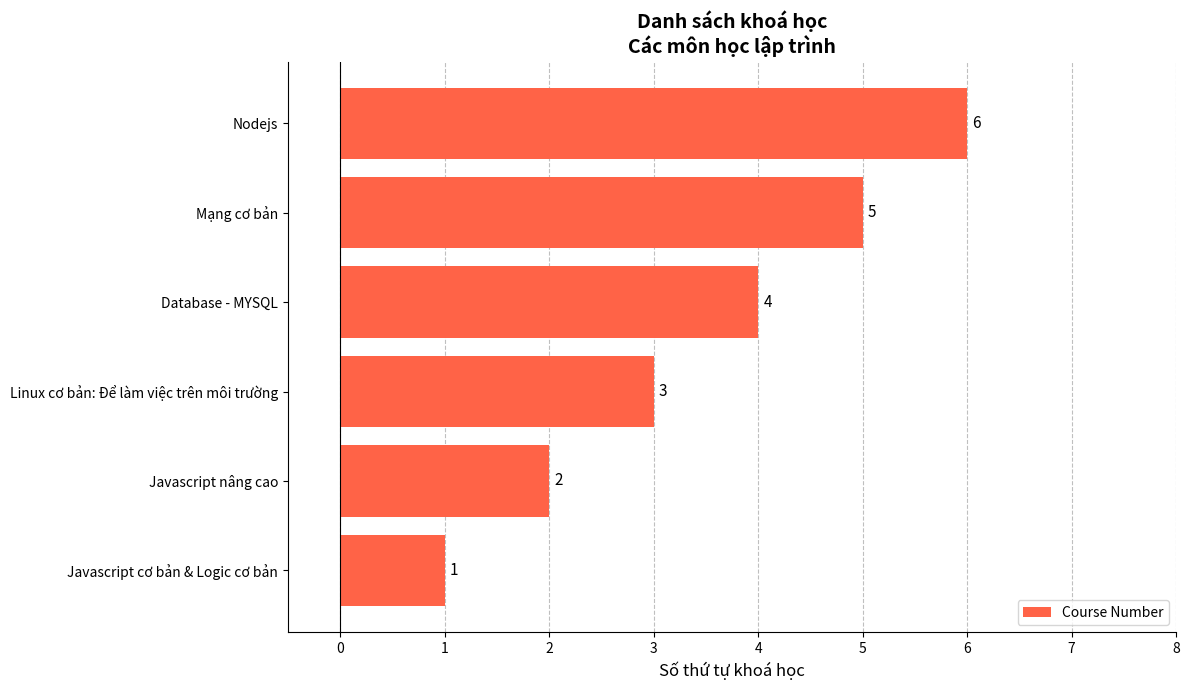

Rank the categories by value from highest to lowest.

Nodejs, Mạng cơ bản, Database - MYSQL, Linux cơ bản: Để làm việc trên môi trường, Javascript nâng cao, Javascript cơ bản & Logic cơ bản